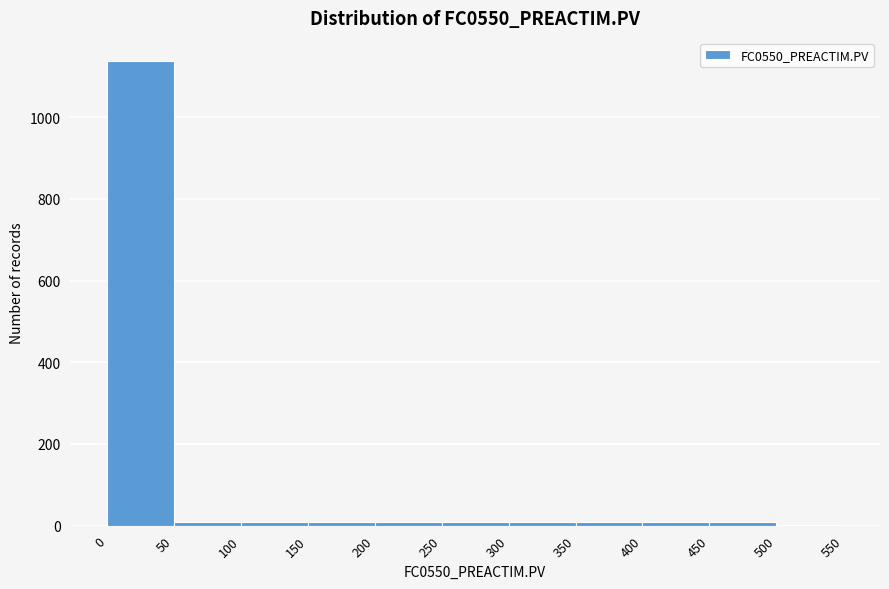

What is the height of the bar covering 0 to 50 on the x-axis? The values are not printed on the chart, so give them approximately, as read against the axis.

1140